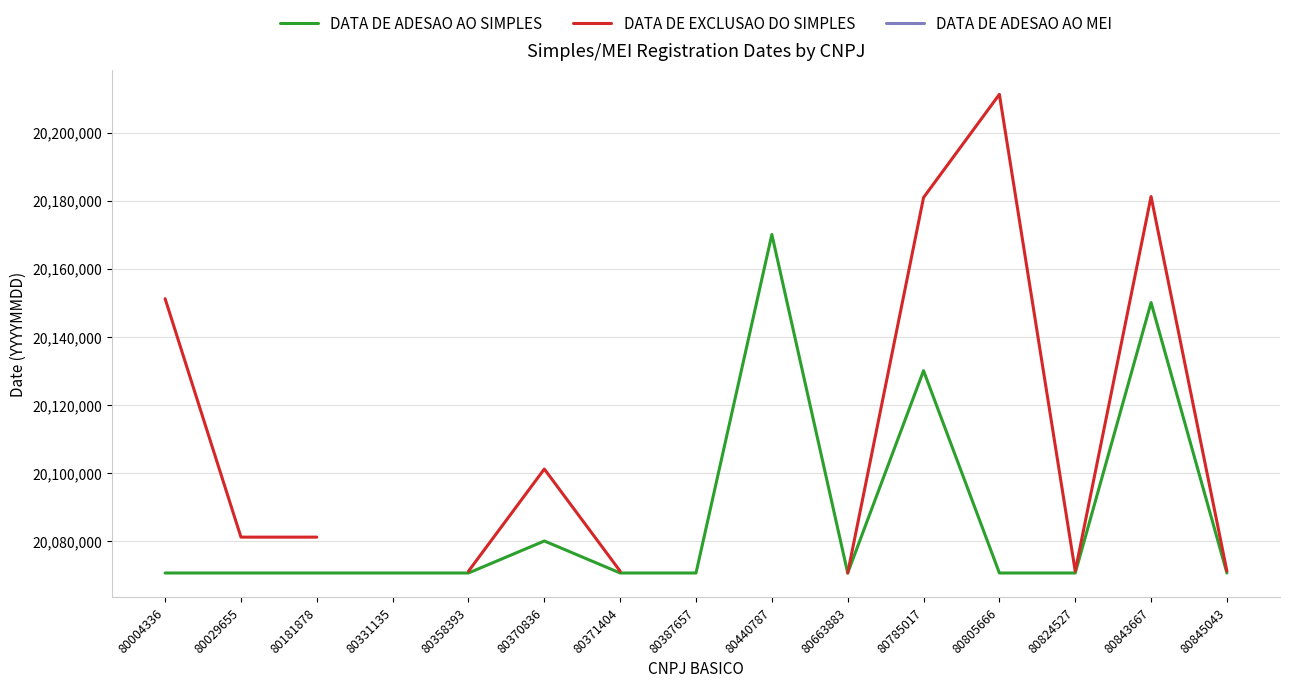

How many interior local peaks does the DATA DE EXCLUSAO DO SIMPLES series have?

3